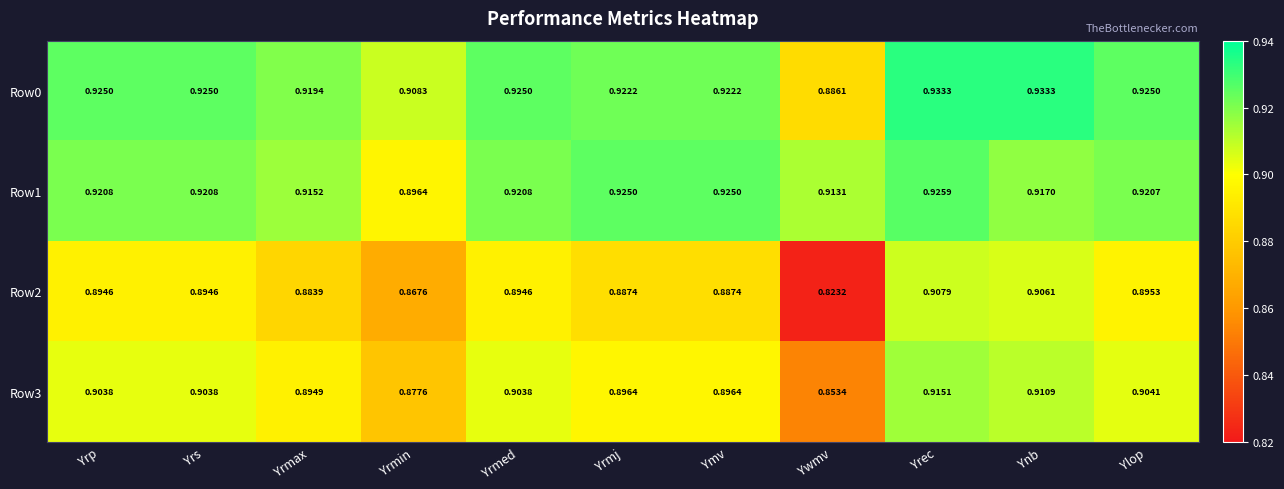

At how many categories does at least one series exceed 0?

11